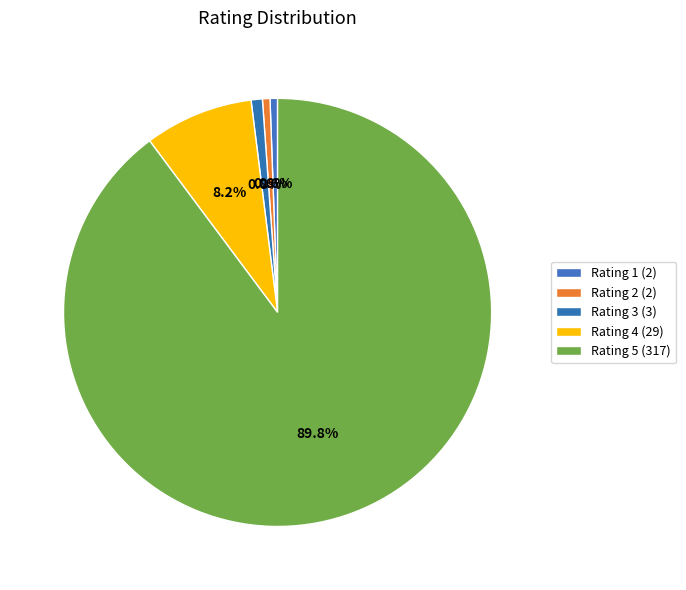

Which category has the biggest portion of the pie?

5